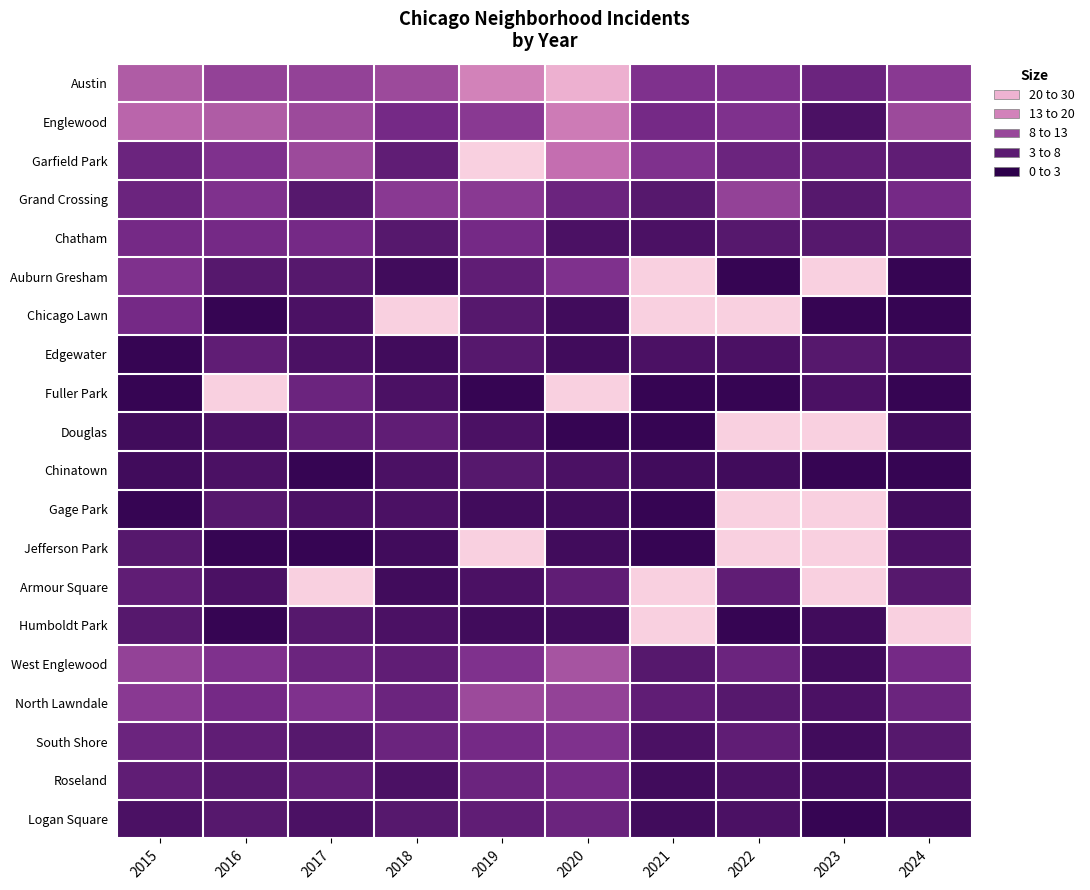

What is the minimum value shown in the chart?

1.0